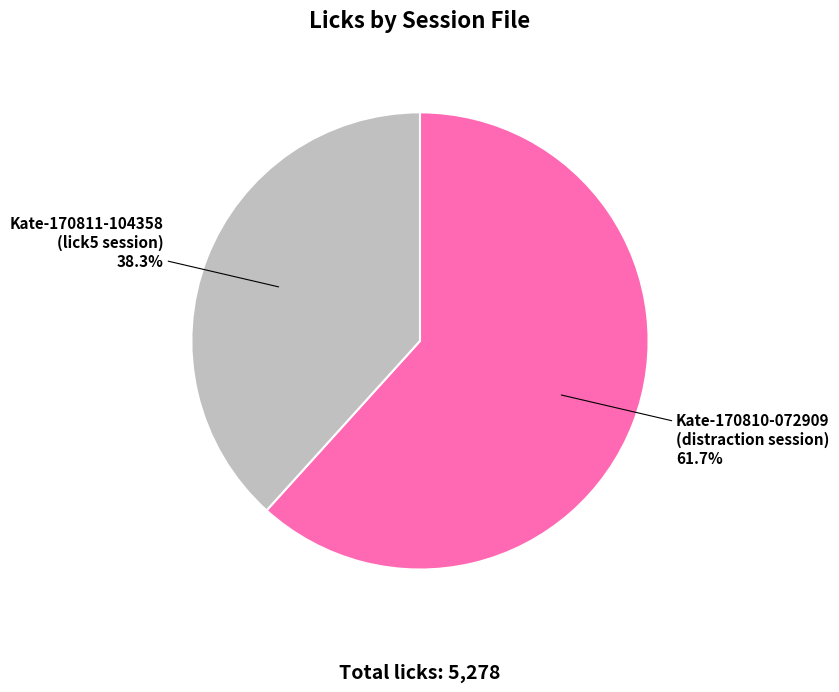

How many slices are in this pie chart?

2